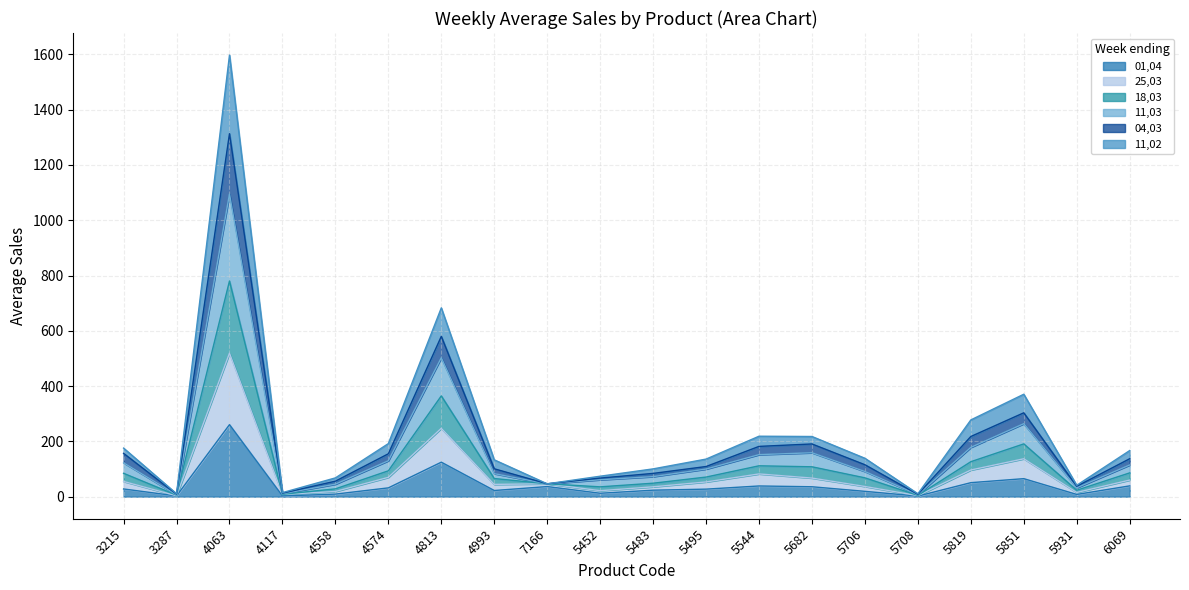

What is the difference between the 25,03 values at 4574 and 5483?

34.3